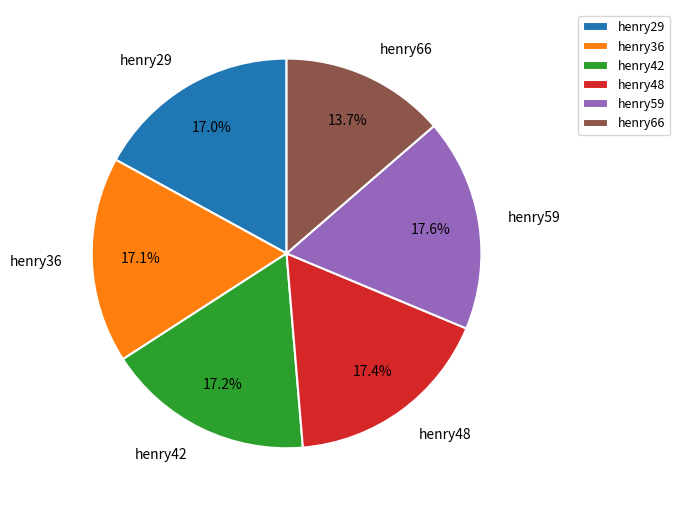

What is the smallest slice in the pie chart?

henry66